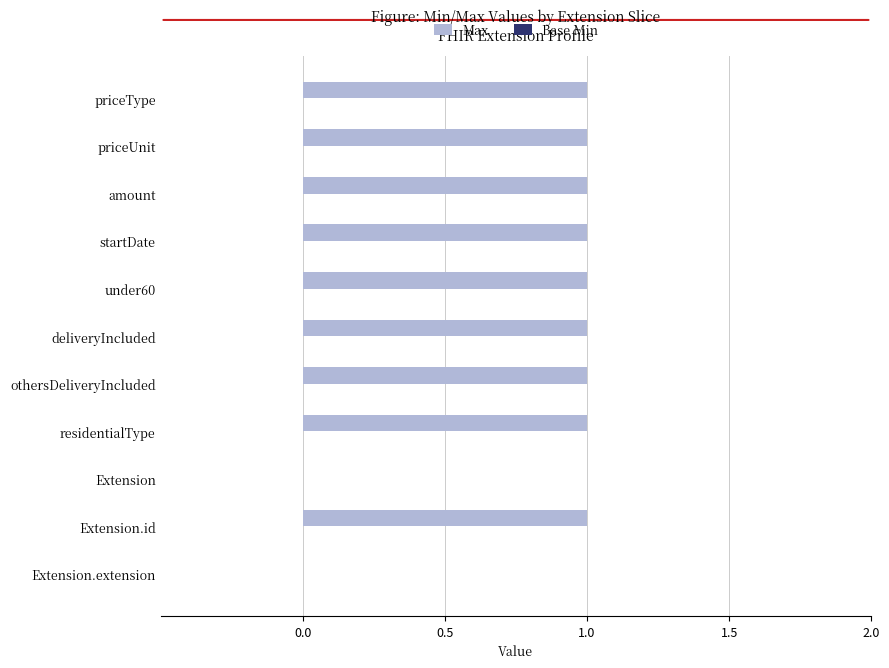

Reading top to bottom, what are all the values shown in this chart?

priceType=1	priceUnit=1	amount=1	startDate=1	under60=1	deliveryIncluded=1	othersDeliveryIncluded=1	residentialType=1	Extension=0	Extension.id=1	Extension.extension=0